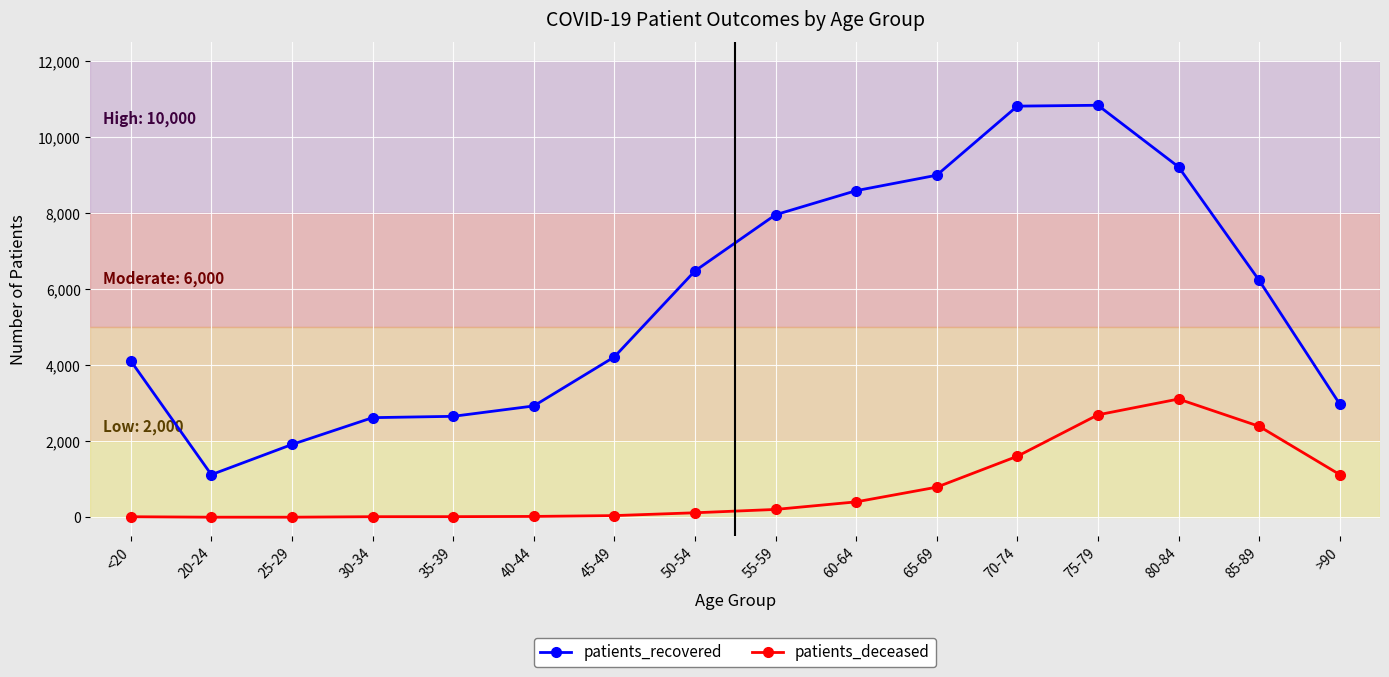

Is the value of patients_recovered at 40-44 greater than the value of patients_deceased at 40-44?

Yes